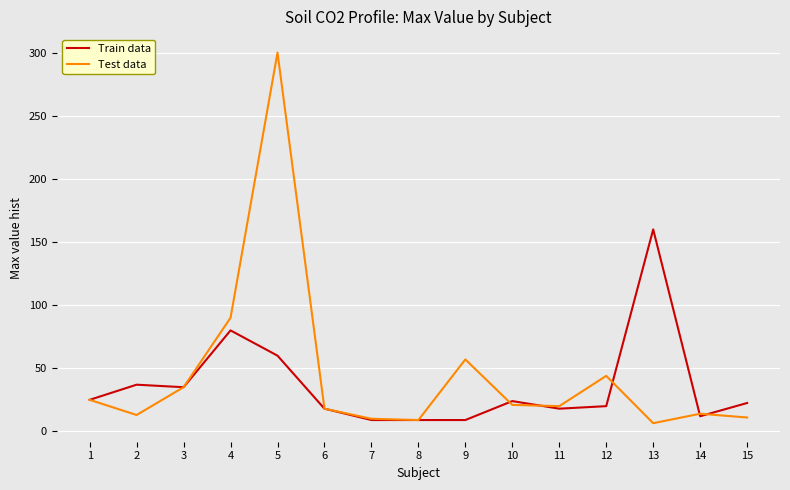

What is the greatest value displayed?

300.0